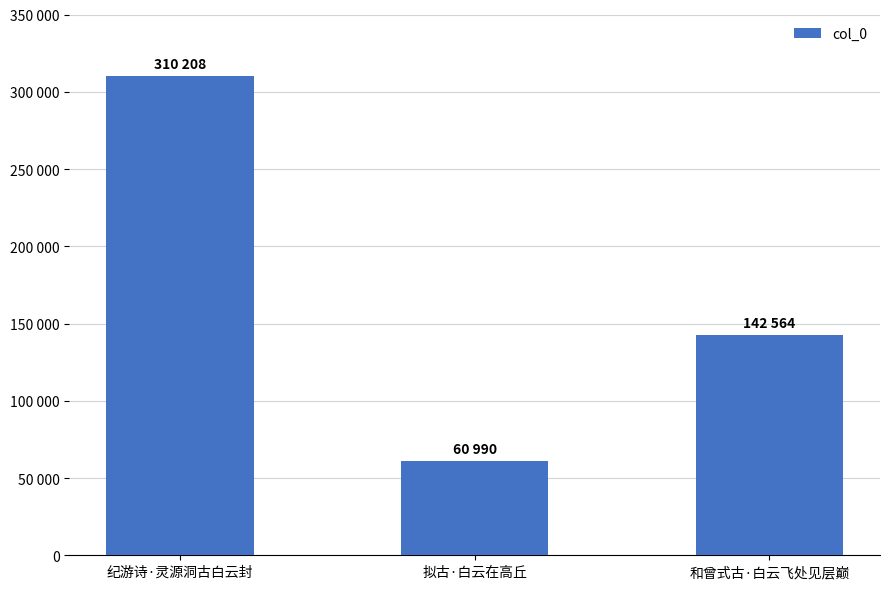

List the labels in order of value, smallest first.

拟古·白云在高丘, 和曾式古·白云飞处见层巅, 纪游诗·灵源洞古白云封